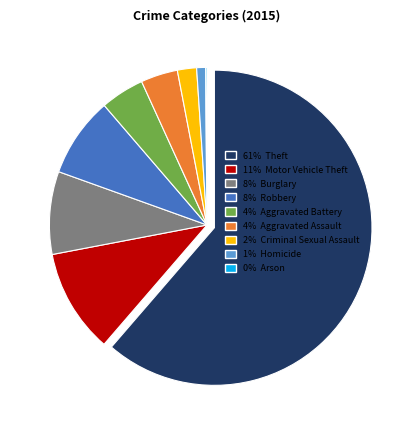

True or false: 61% Theft accounts for 73% of the total.

False